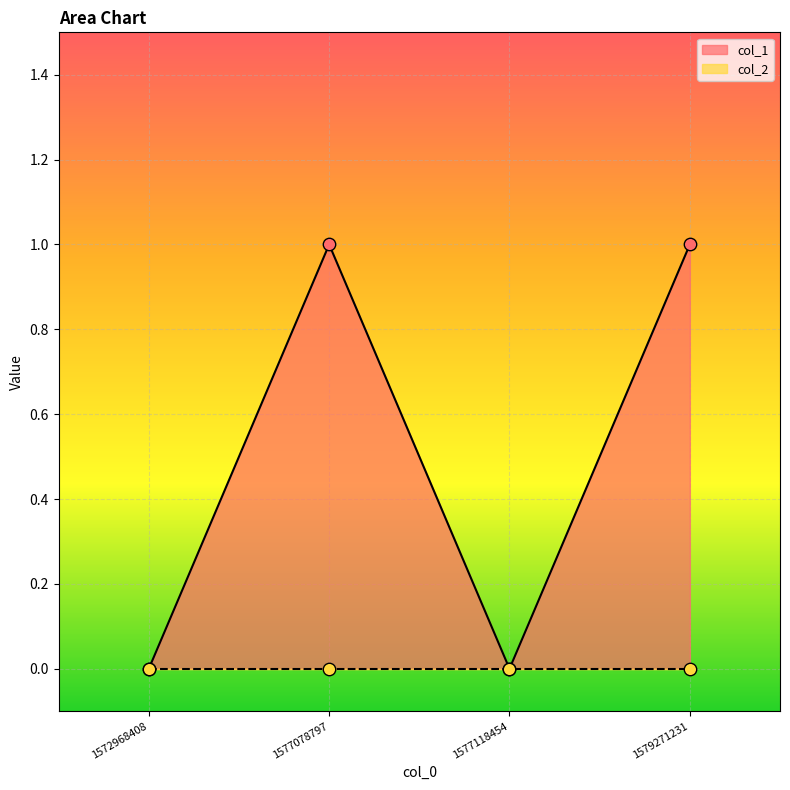

Which has a higher value, 1577078797 or 1579271231?

1577078797